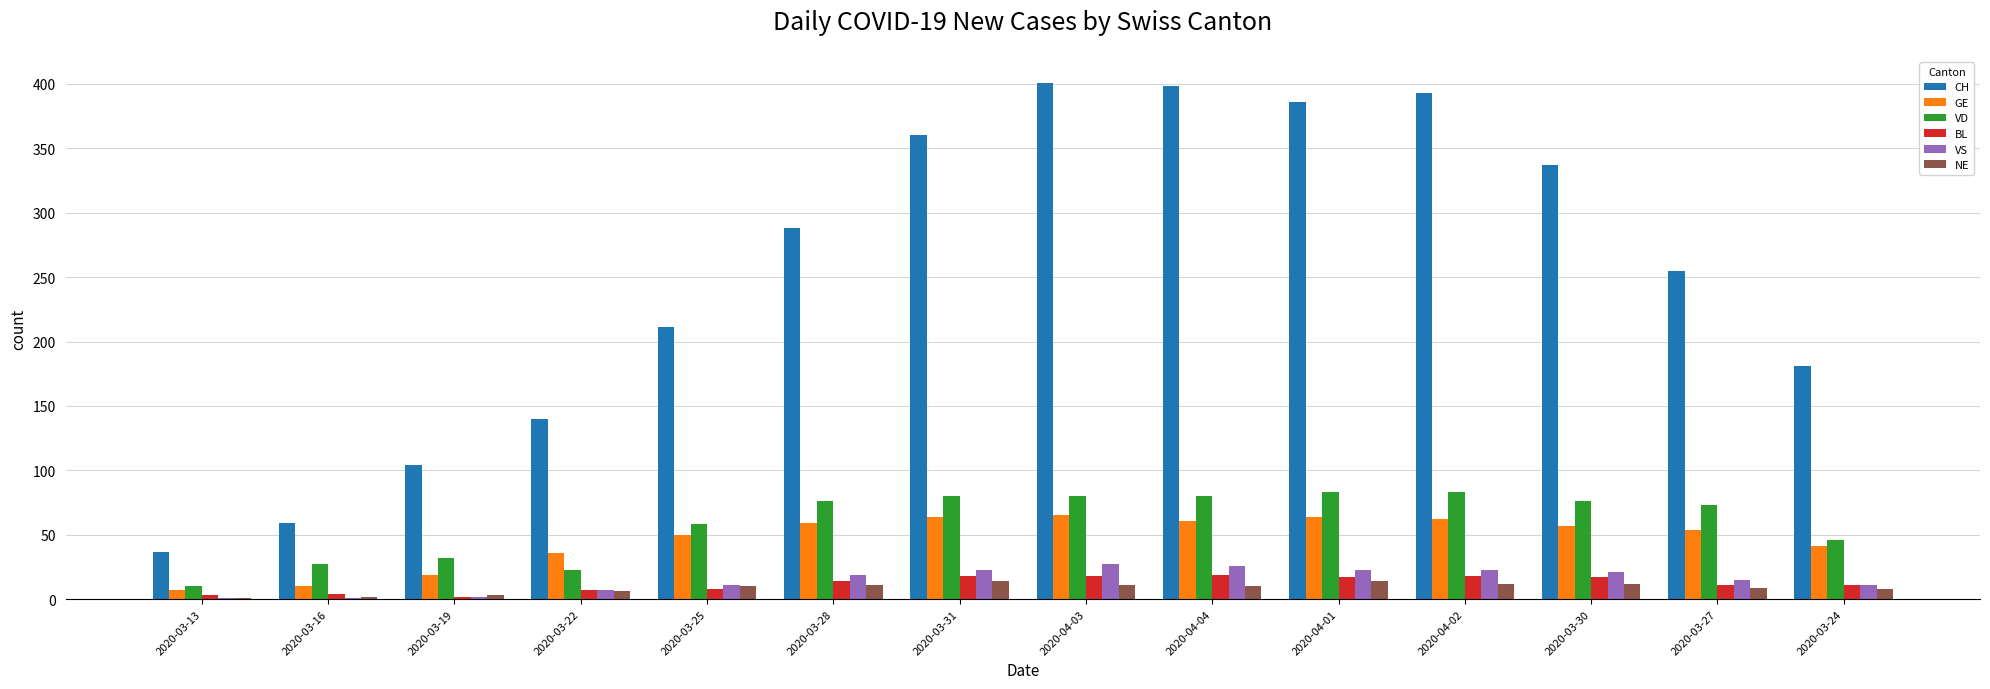

What is the maximum value shown in the chart?

401